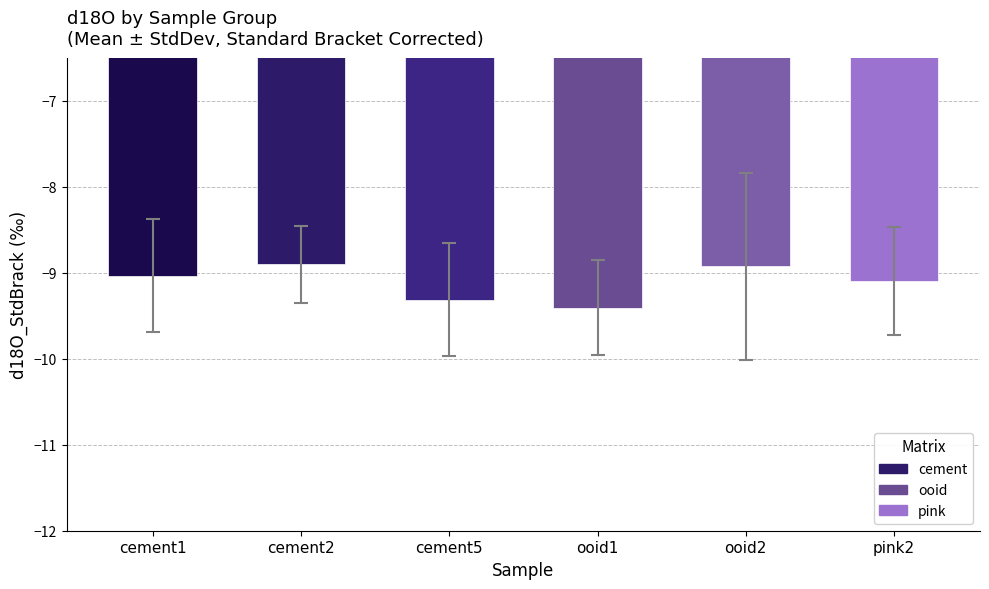

Reading left to right, list all the values displayed in this chart.

-9.0	-8.9	-9.3	-9.4	-8.9	-9.1